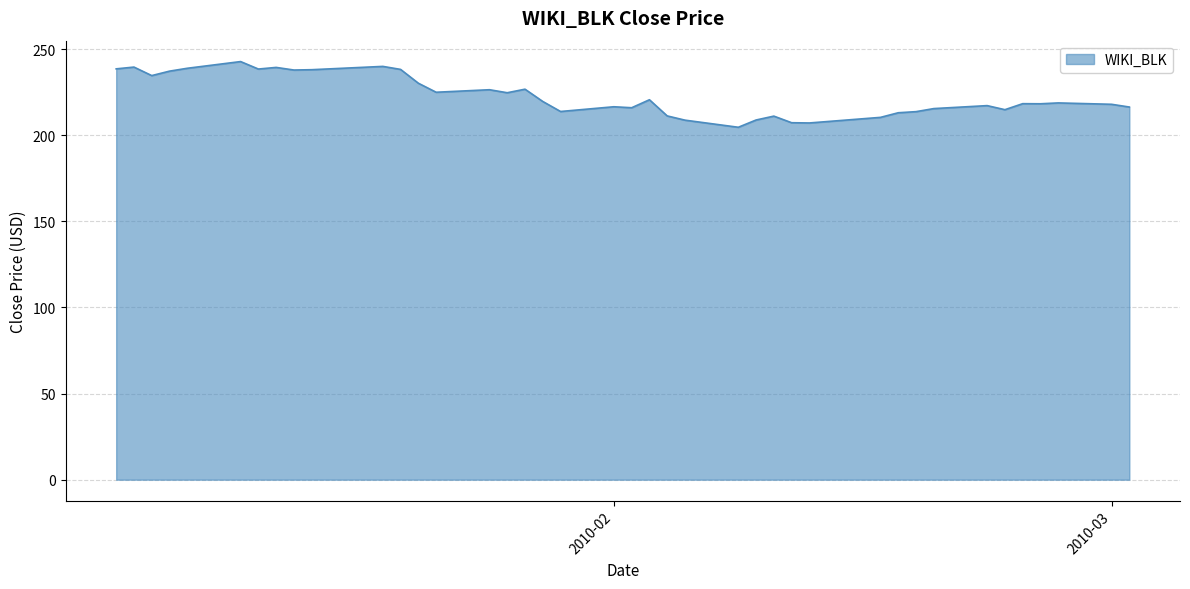

What is the smallest value displayed?

204.7